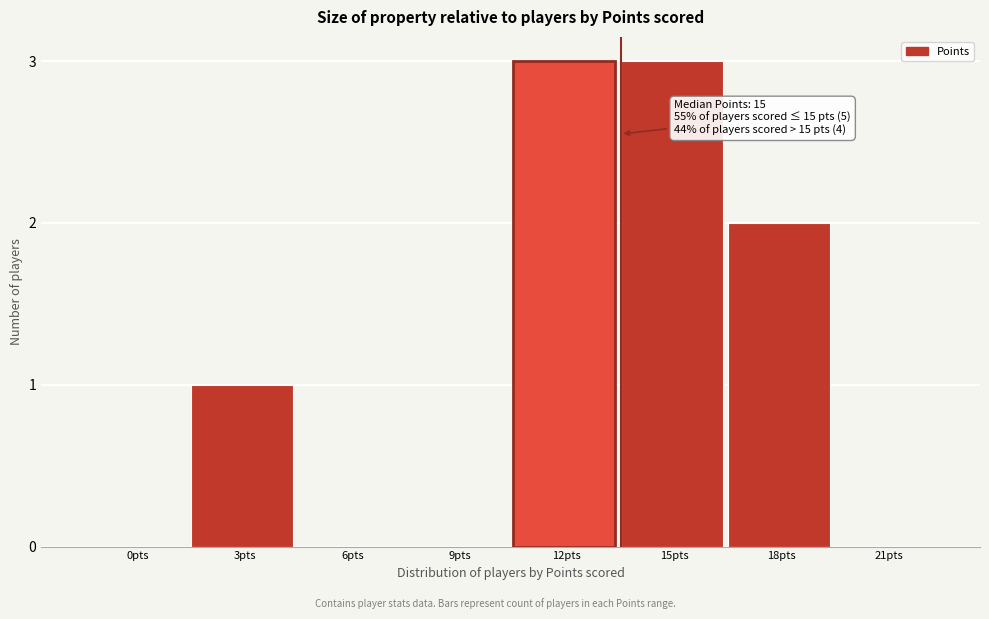

Reading right to left, what are all the values shown in this chart?

21pts=0	18pts=2	15pts=3	12pts=3	9pts=0	6pts=0	3pts=1	0pts=0